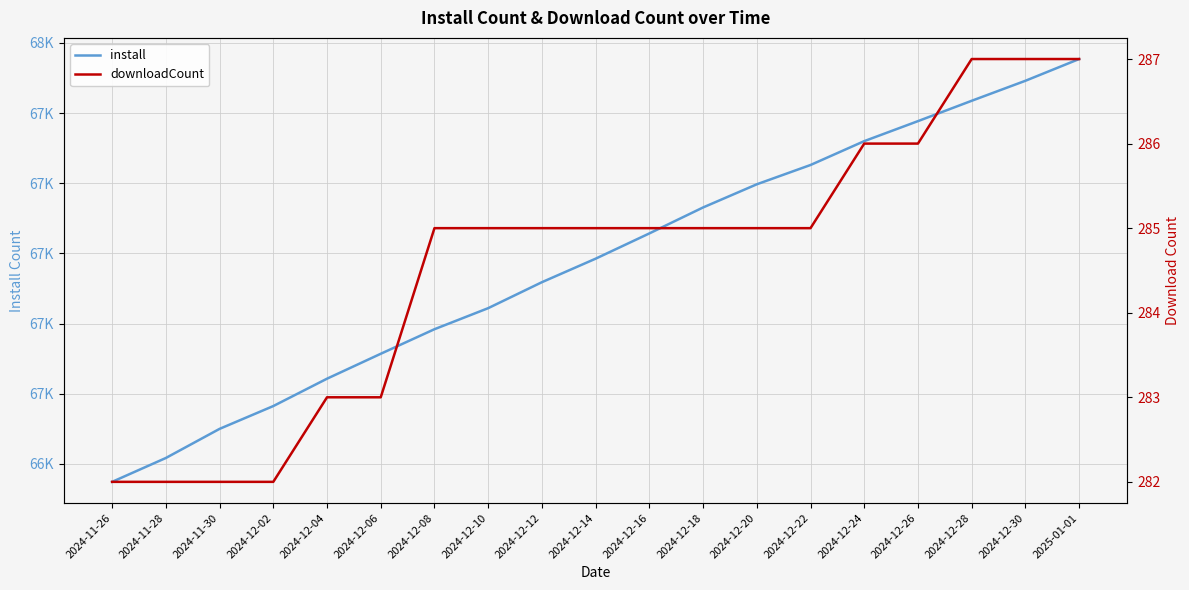

What is the spread (max minus min) of values at 2024-12-20?

67312